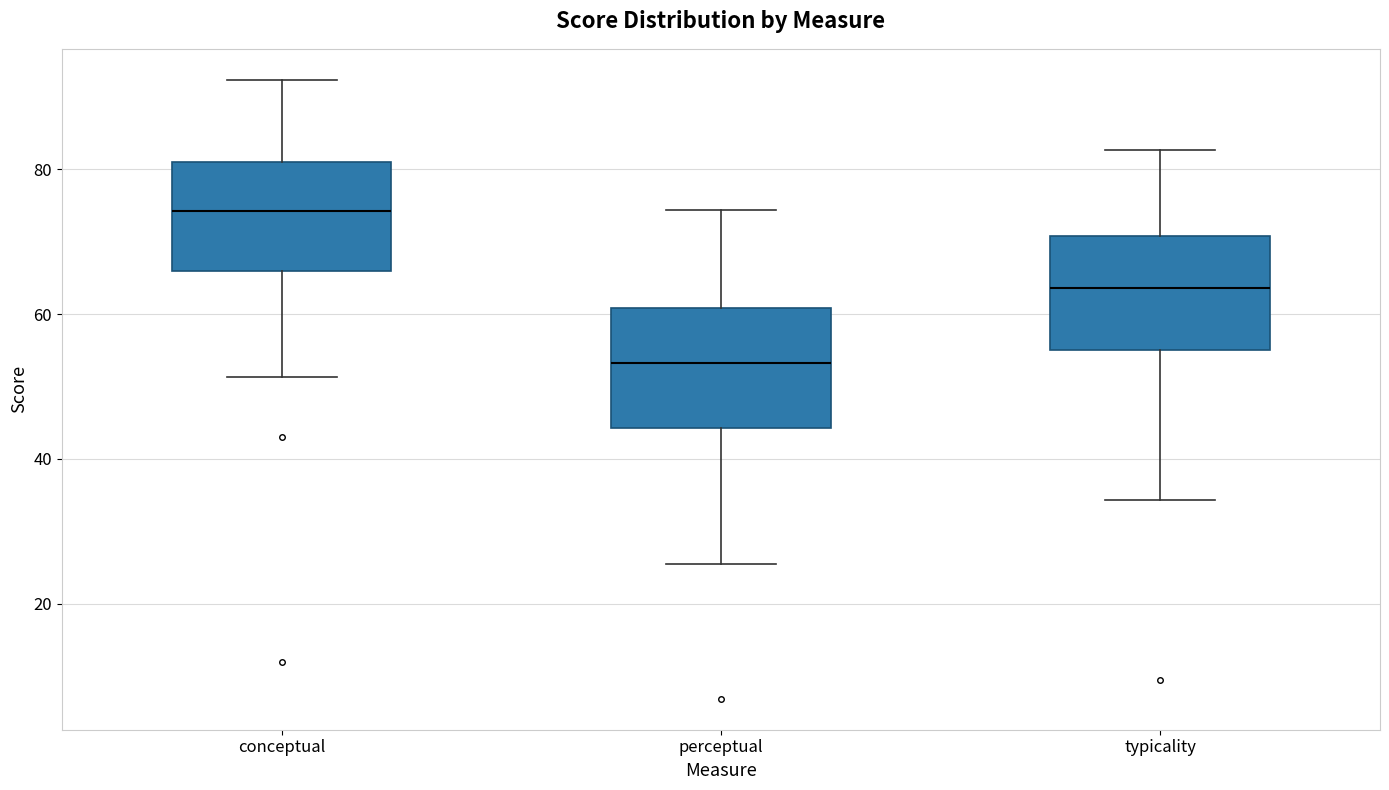

Reading left to right, read every box against the y-axis: the position of its median line, the range the box covers, and the ends of its whiskers. The values are not printed on the chart, so give them approximately, as read against the axis.

conceptual: median 74, box 66 to 82, whiskers 52 to 92
perceptual: median 54, box 44 to 60, whiskers 26 to 74
typicality: median 64, box 56 to 70, whiskers 34 to 82